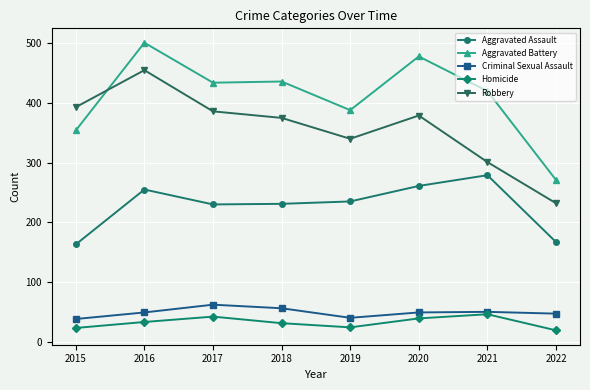

Rank the series by their maximum value, from highest to lowest.

Aggravated Battery, Robbery, Aggravated Assault, Criminal Sexual Assault, Homicide